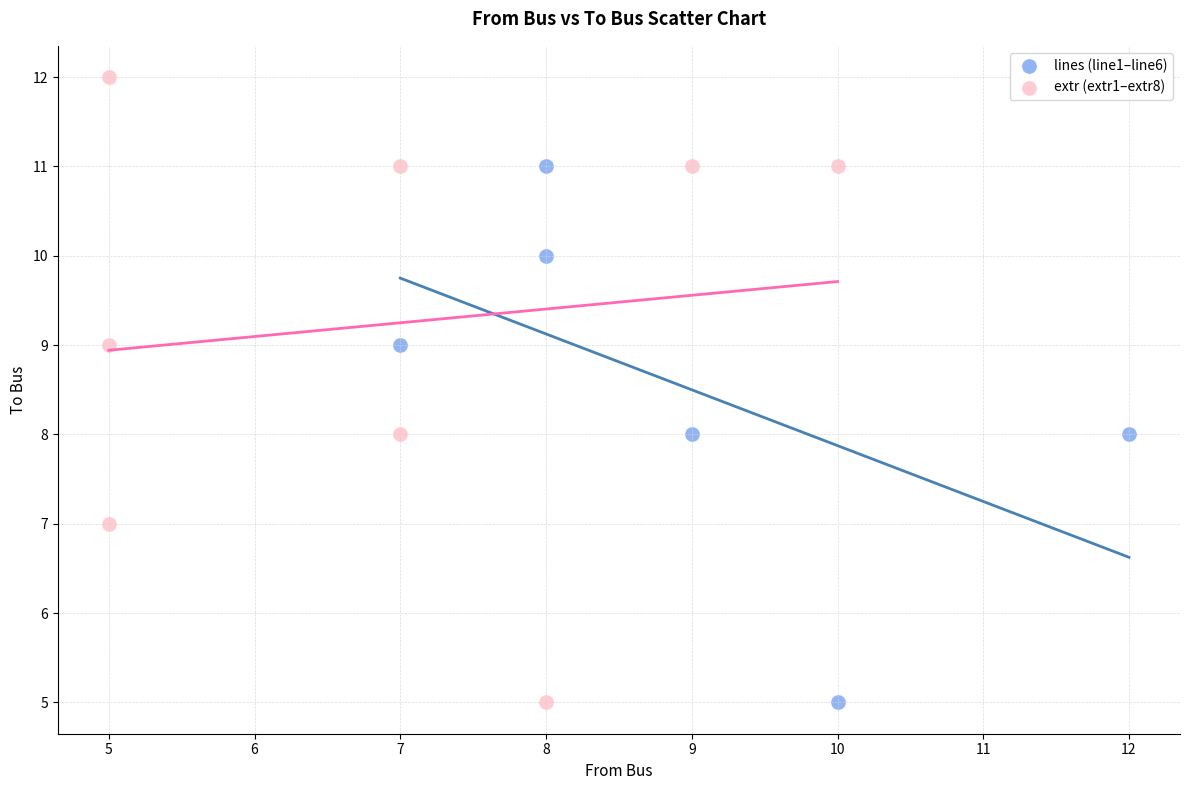

Which series reaches the maximum Y coordinate?

extr (extr1–extr8)